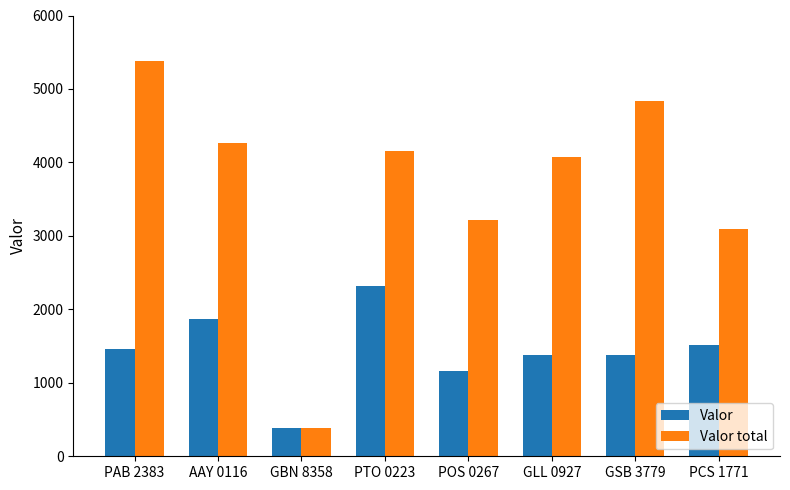

What is the sum of all Valor values?

11480